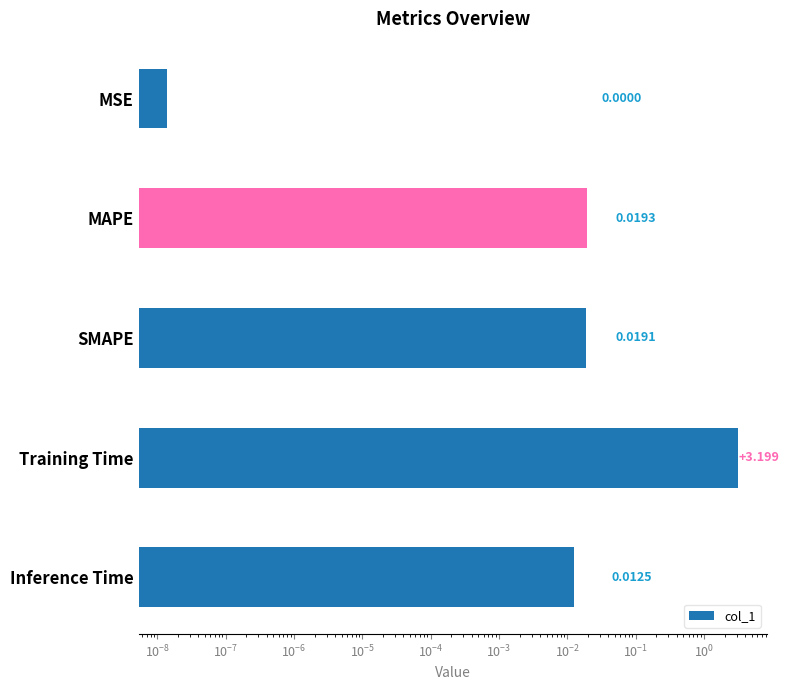

Is it true that the value at SMAPE is 0.0?

False